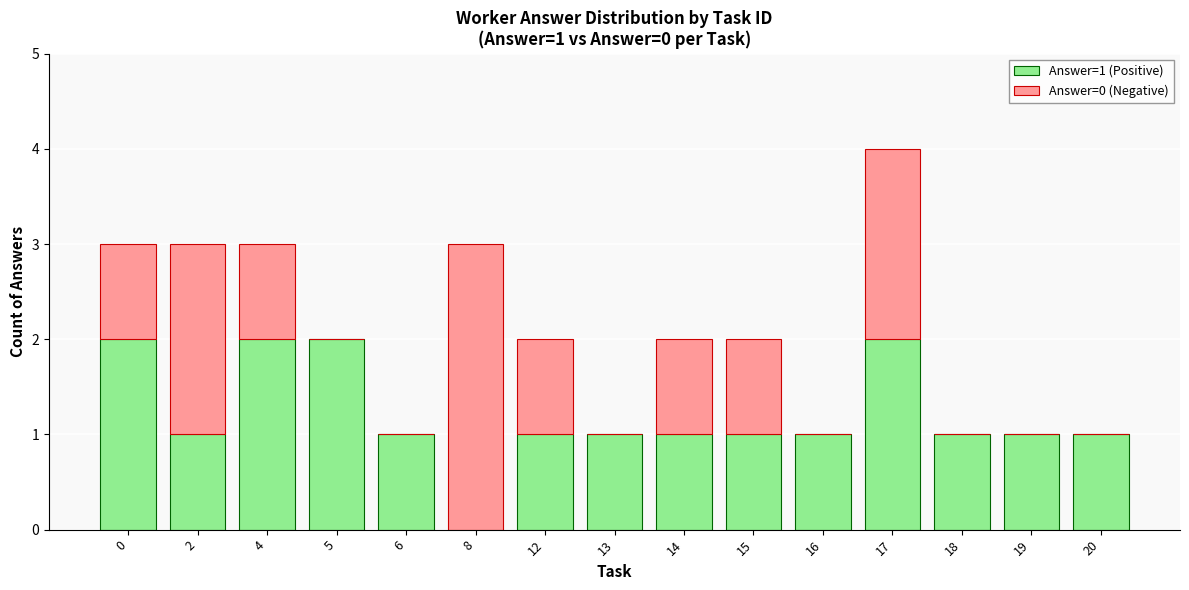

True or false: Answer=1 (Positive) has a value of 1 at 16.

True